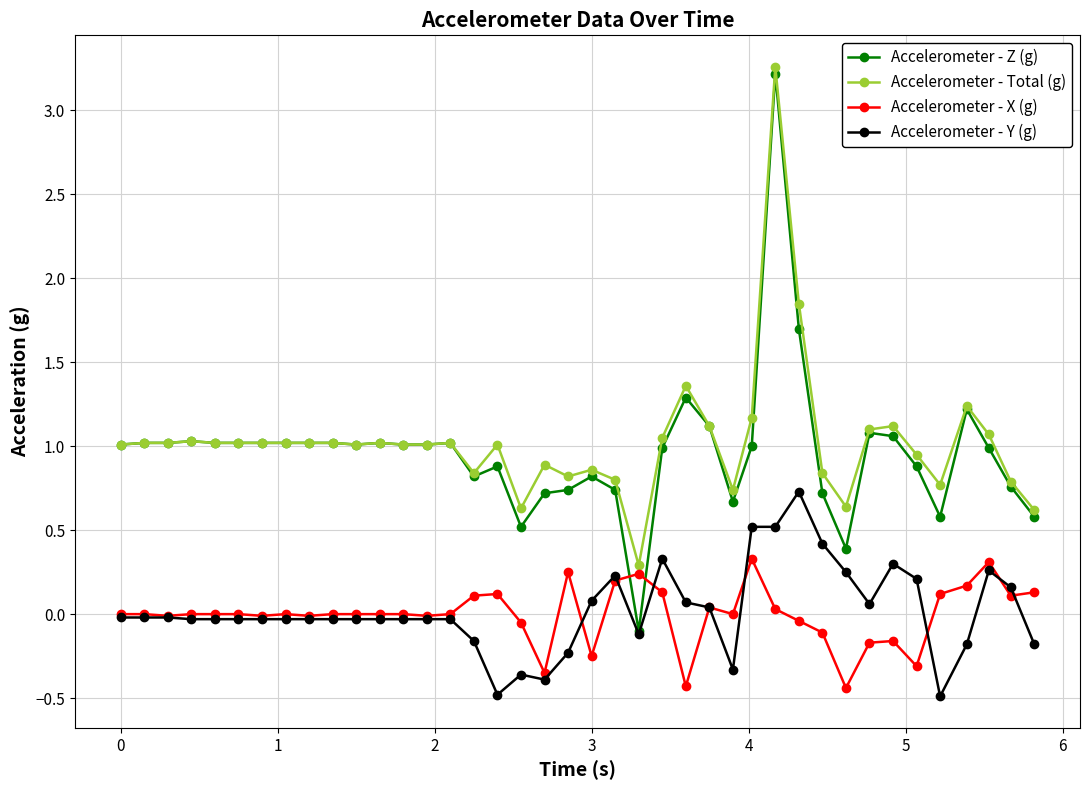

How many intersections are there between Accelerometer - Z (g) and Accelerometer - X (g)?

2